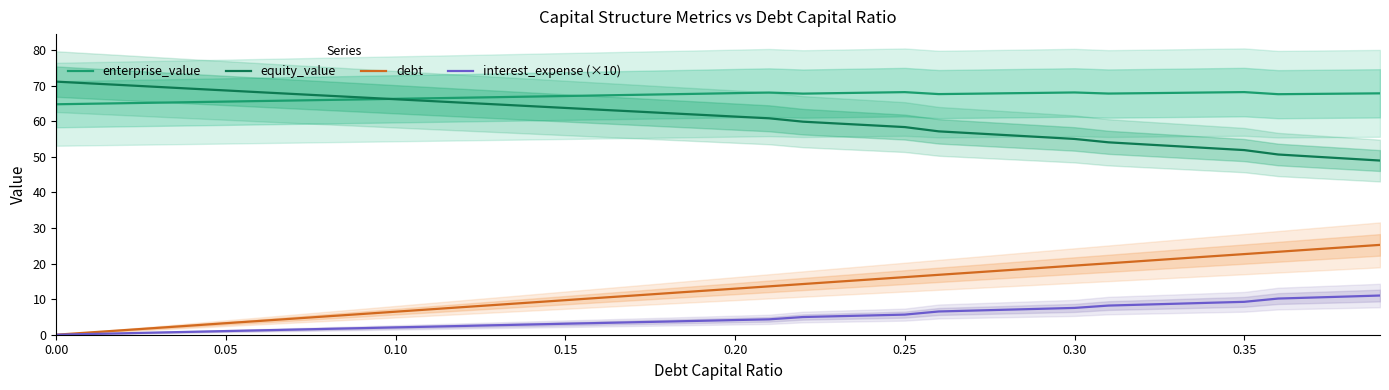

What is the difference between the maximum and second lowest values in the interest_expense (×10) series?

10.8